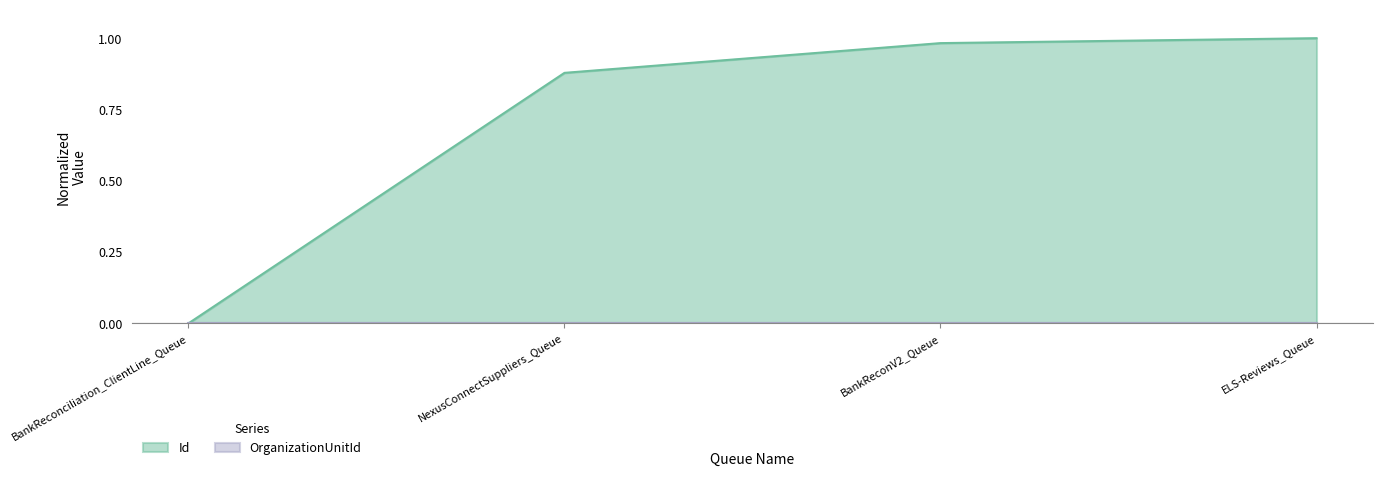

At which label is the value closest to 0?

BankReconciliation_ClientLine_Queue